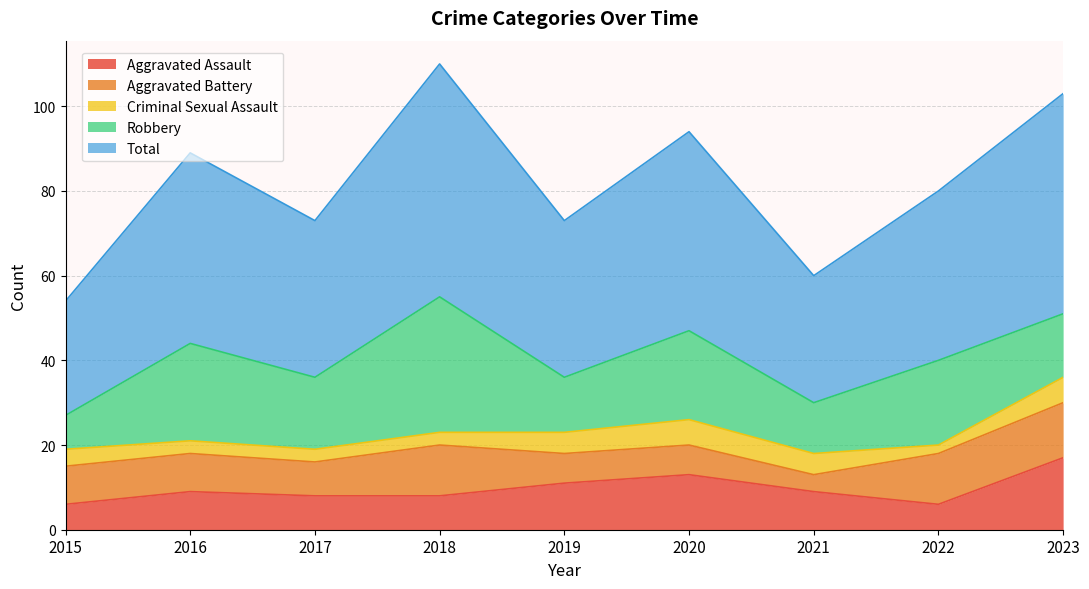

Which has a higher value, 2023 or 2015?

2023